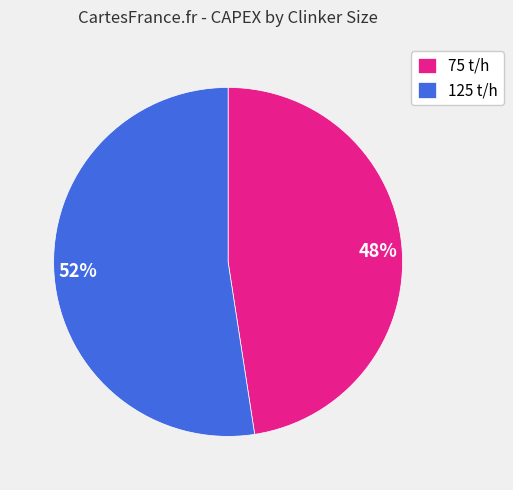

What is the smallest slice in the pie chart?

75